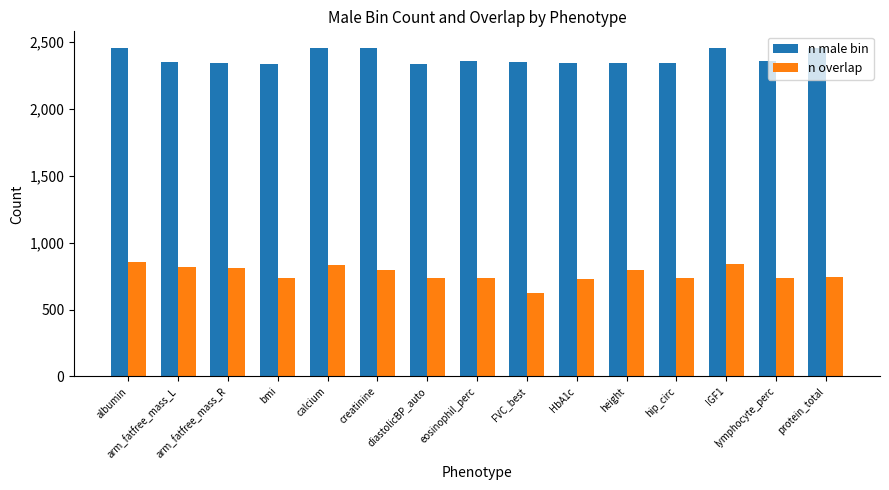

What are all the series names shown in the legend?

n male bin, n overlap